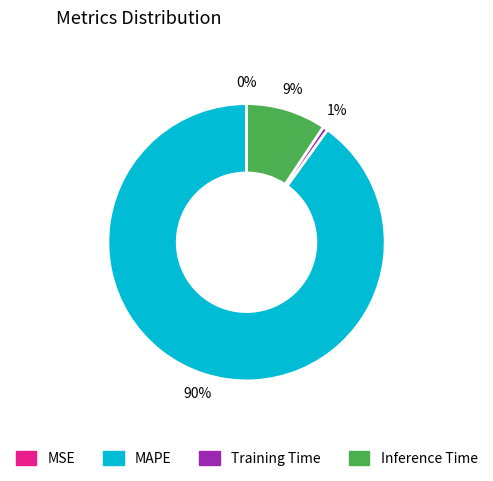

Which slice is the largest?

MAPE